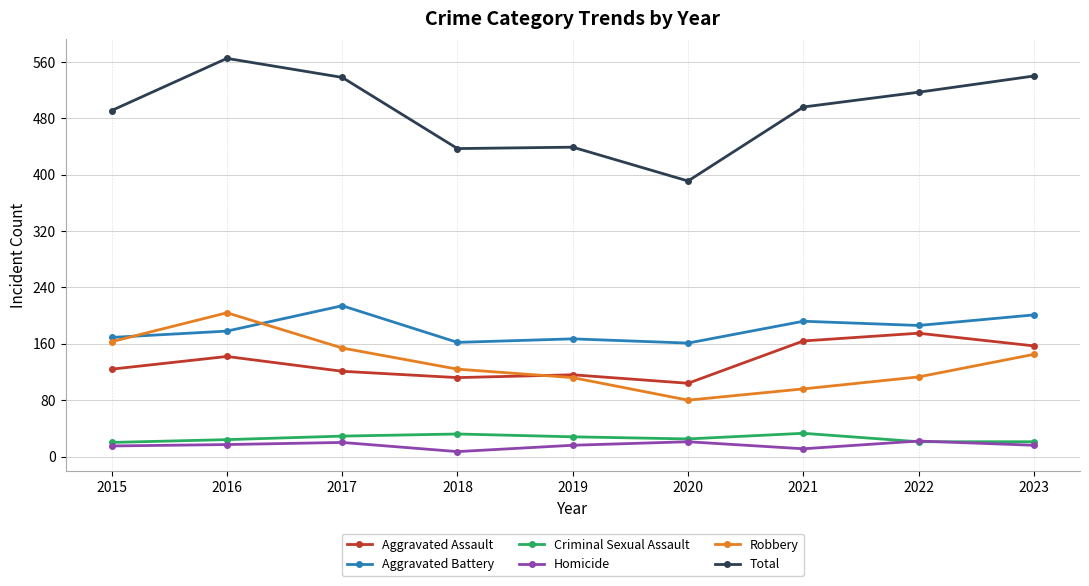

How many series are shown in this chart?

6